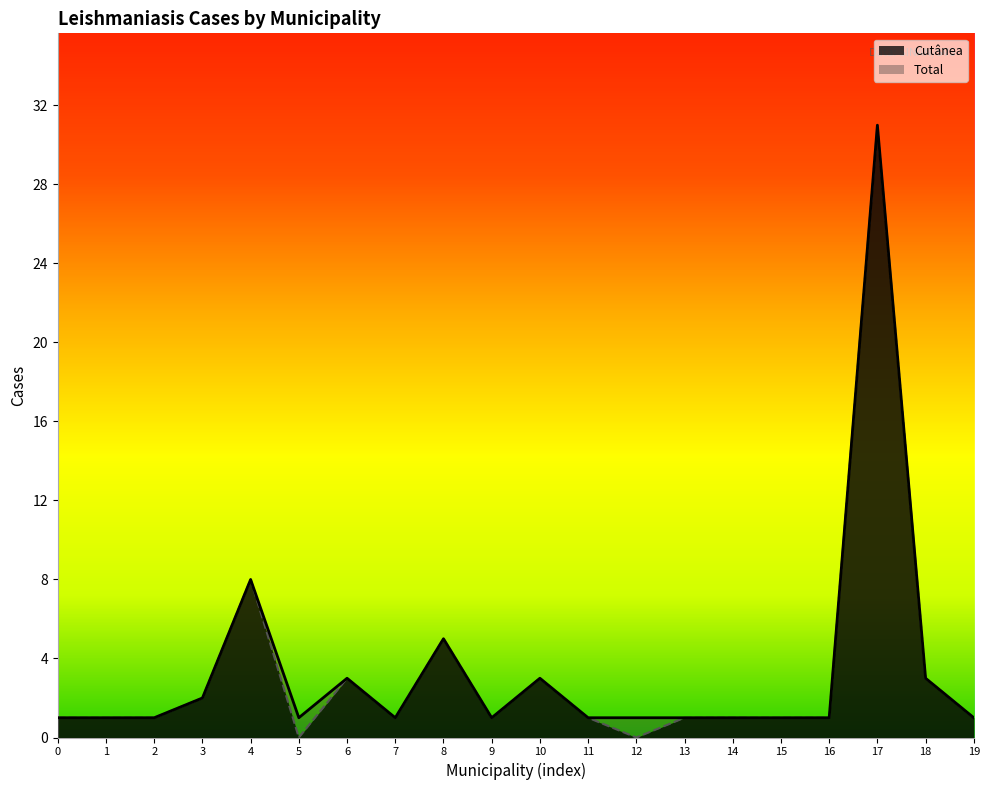

Reading left to right, what are all the values shown in this chart?

Total: 0=1	1=1	2=1	3=2	4=8	5=1	6=3	7=1	8=5	9=1	10=3	11=1	12=1	13=1	14=1	15=1	16=1	17=31	18=3	19=1
Cutânea: 0=1	1=1	2=1	3=2	4=8	5=0	6=3	7=1	8=5	9=1	10=3	11=1	12=0	13=1	14=1	15=1	16=1	17=31	18=3	19=1